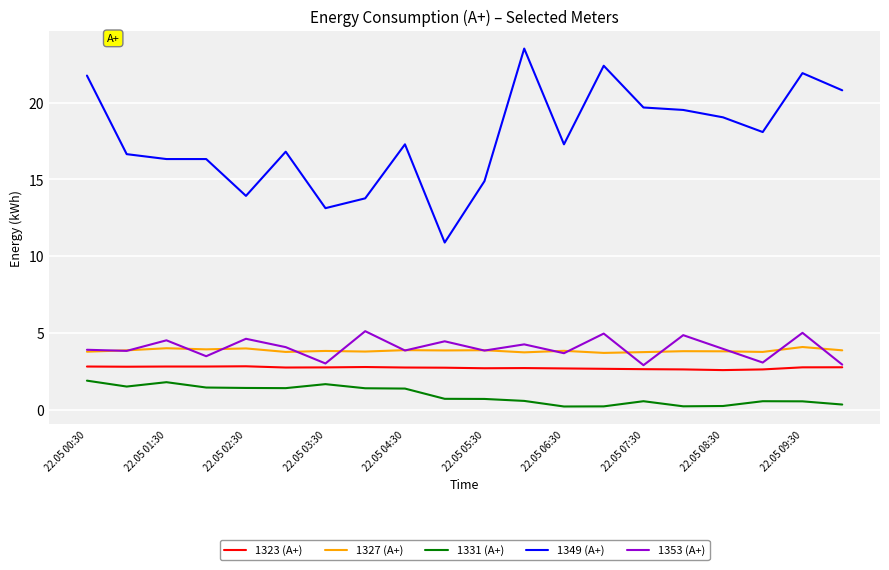

True or false: 1327 (А+) and 1331 (А+) intersect in this chart.

False